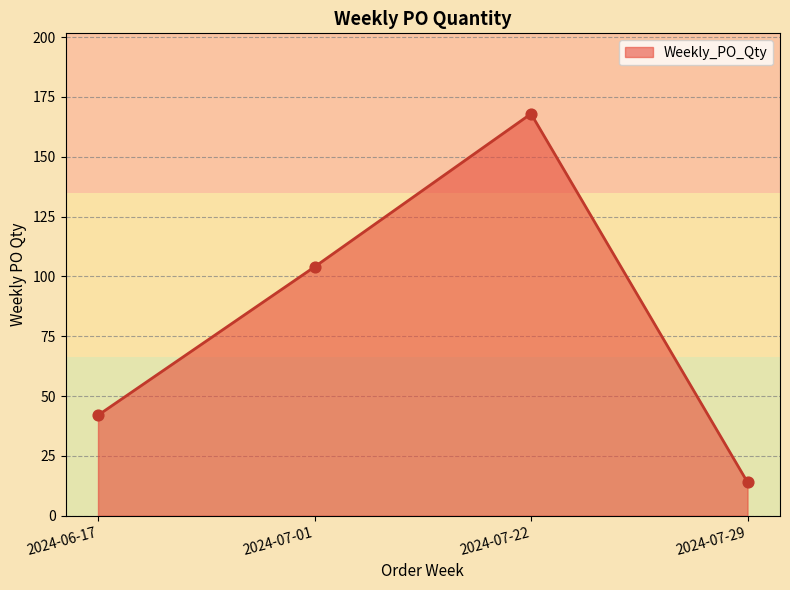

What is the ratio of the value at 2024-06-17 to the value at 2024-07-29?

3.0